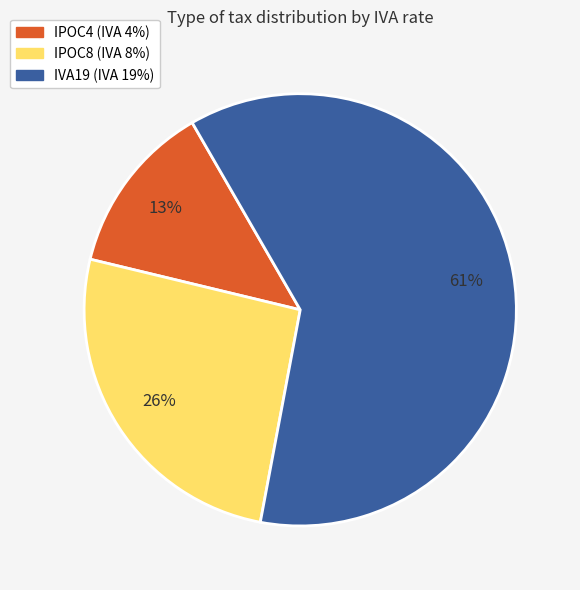

Is there a majority slice in this chart?

Yes